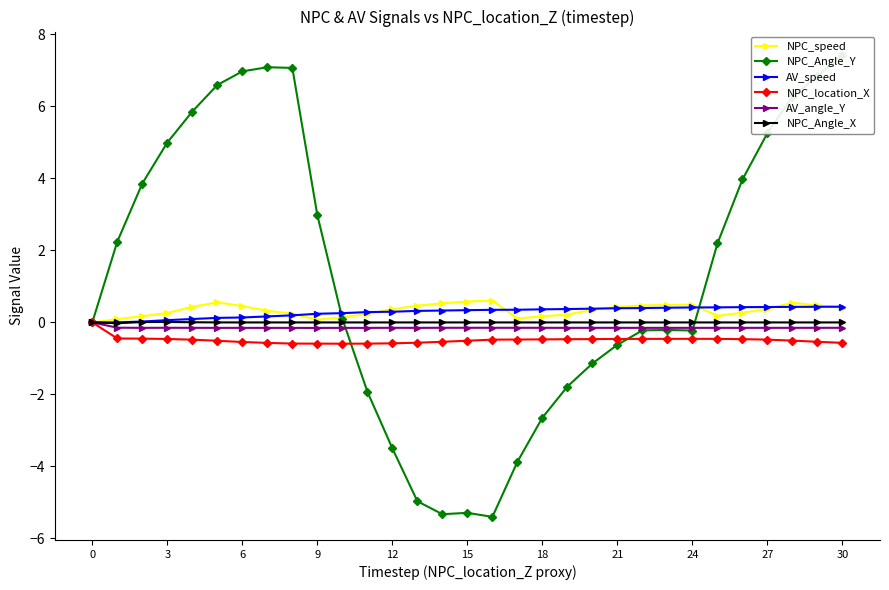

At how many categories does at least one series exceed -1?

31